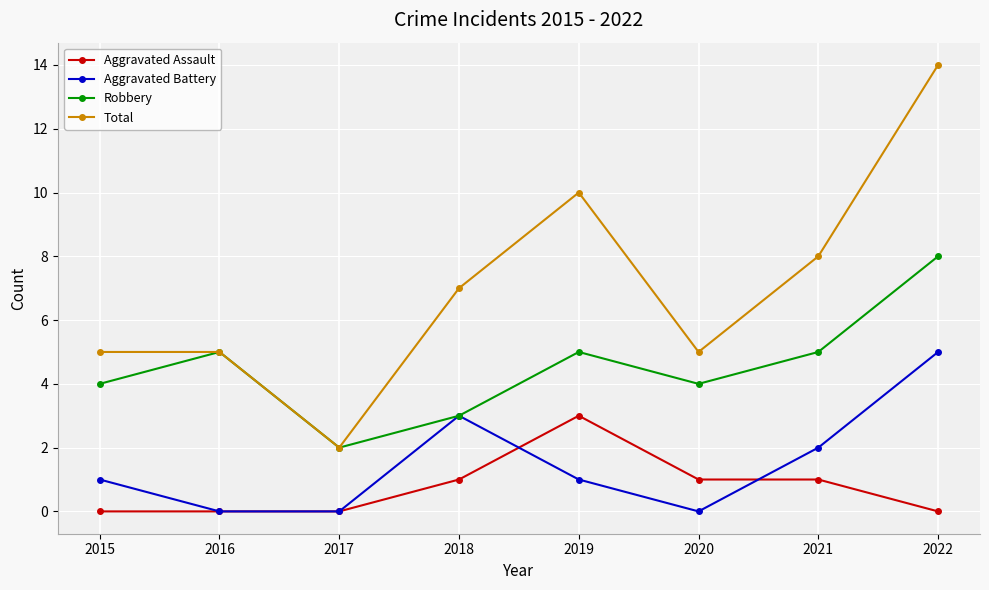

The value of Aggravated Battery at 2018 is 5. True or false?

False